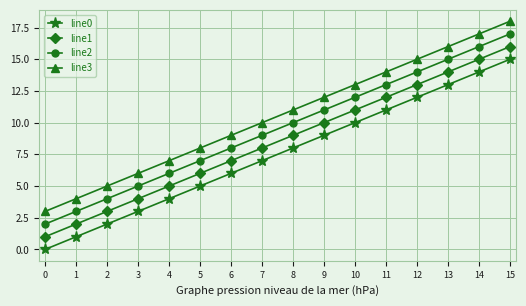

What is the value of the line0 point at the 2nd from the left?

1